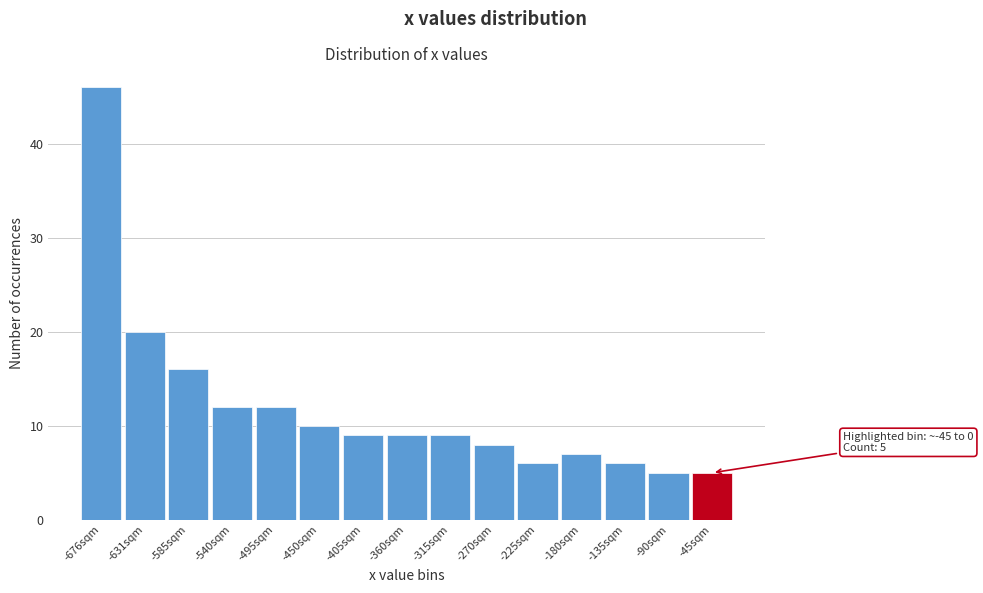

Reading left to right, extract all data points from this chart.

46	20	16	12	12	10	9	9	9	8	6	7	6	5	5